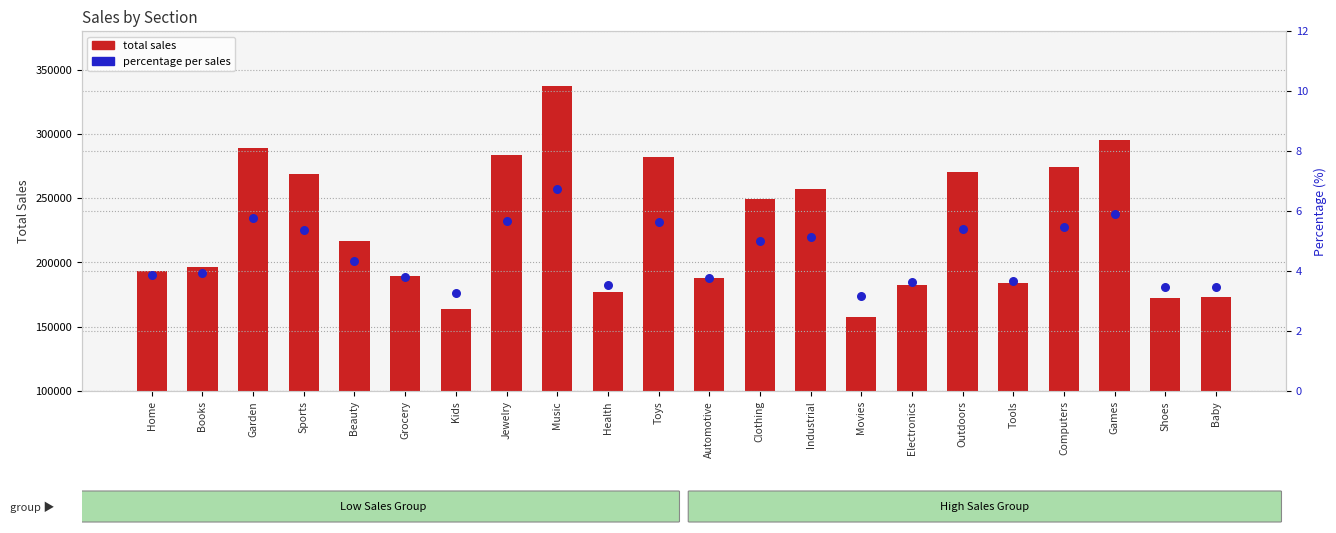

Which series has the widest spread of Y values?

total sales